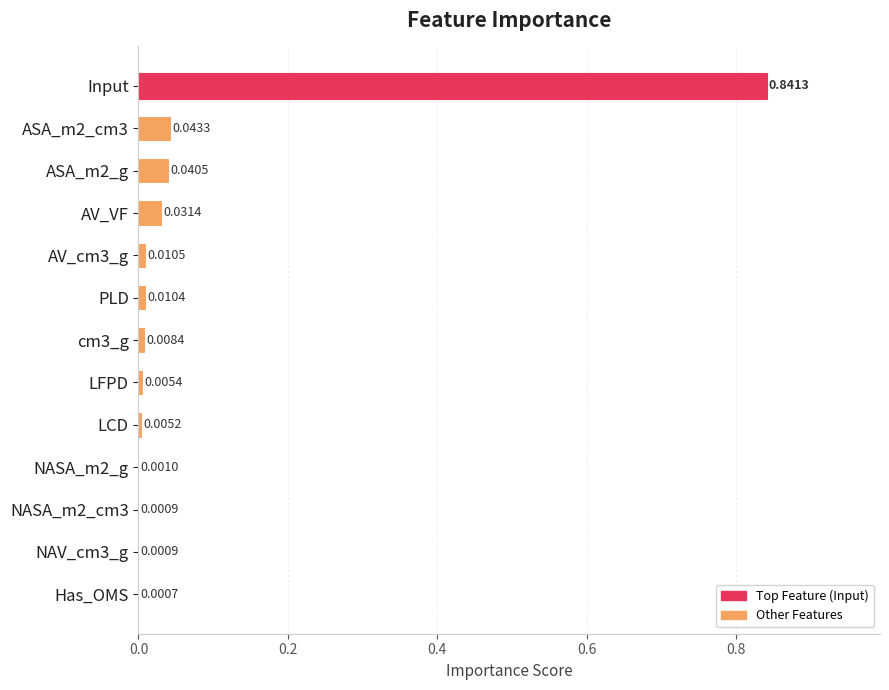

Between Input and AV_cm3_g, which is larger?

Input